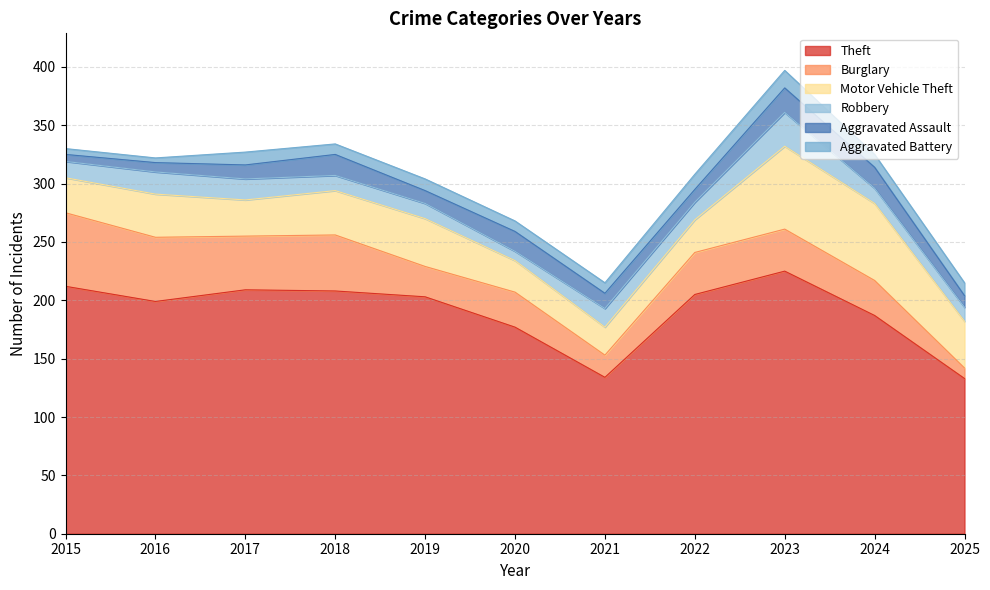

Where do Aggravated Battery and Burglary first cross each other?

2024 and 2025